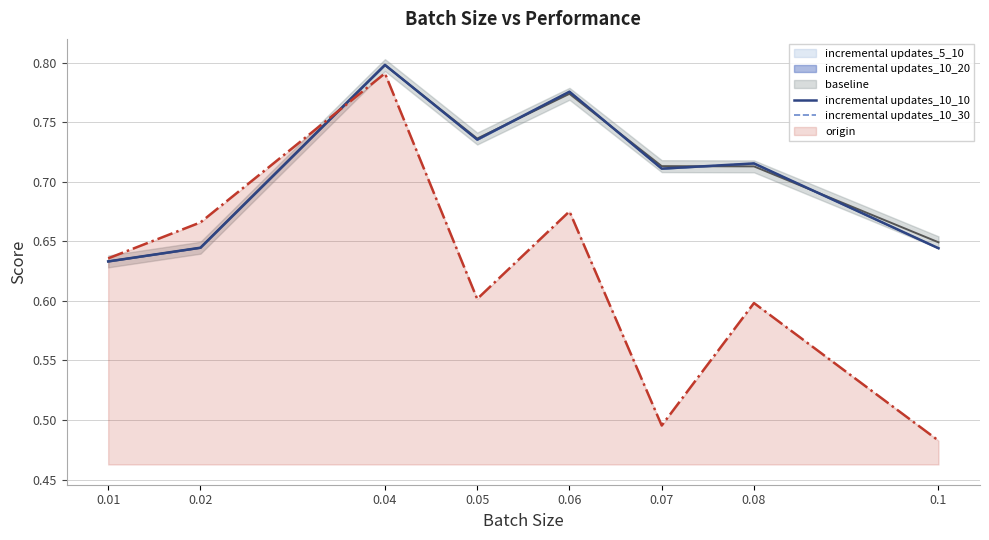

Reading left to right, list all the values displayed in this chart.

incremental updates_10_10: 0.6	0.6	0.8	0.7	0.8	0.7	0.7	0.6
incremental updates_10_30: 0.6	0.6	0.8	0.7	0.8	0.7	0.7	0.6
baseline: 0.6	0.6	0.8	0.7	0.8	0.7	0.7	0.6
origin: 0.6	0.7	0.8	0.6	0.7	0.5	0.6	0.5